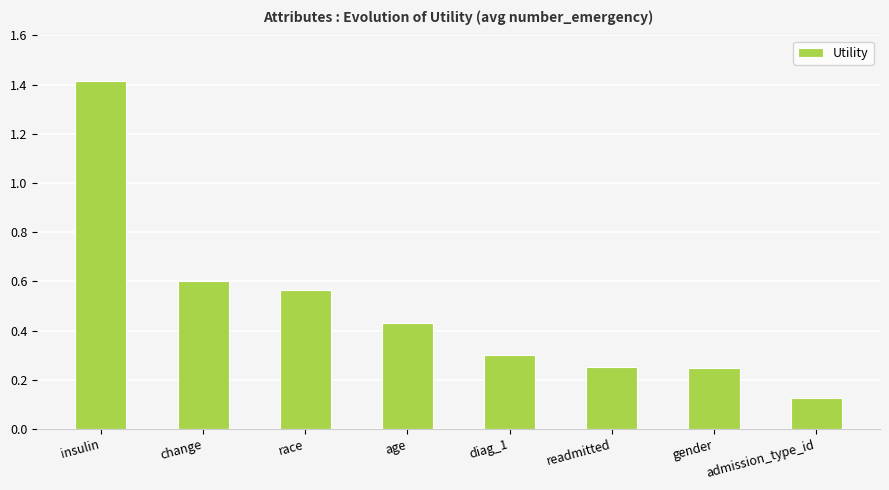

Which label corresponds to the largest value in the chart?

insulin